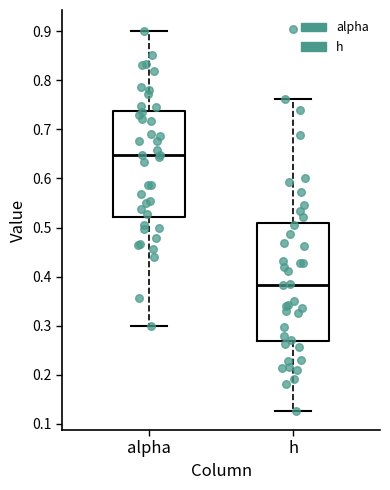

Which box is the tallest, from its lower edge to its upper edge?

h